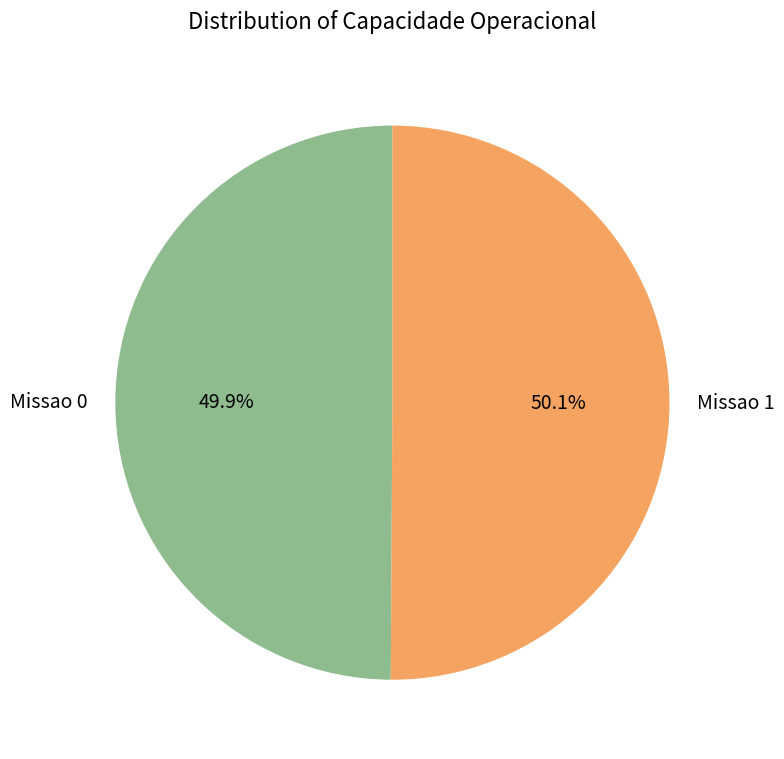

What is the ratio of the value at Missao 0 to the value at Missao 1?

1.0